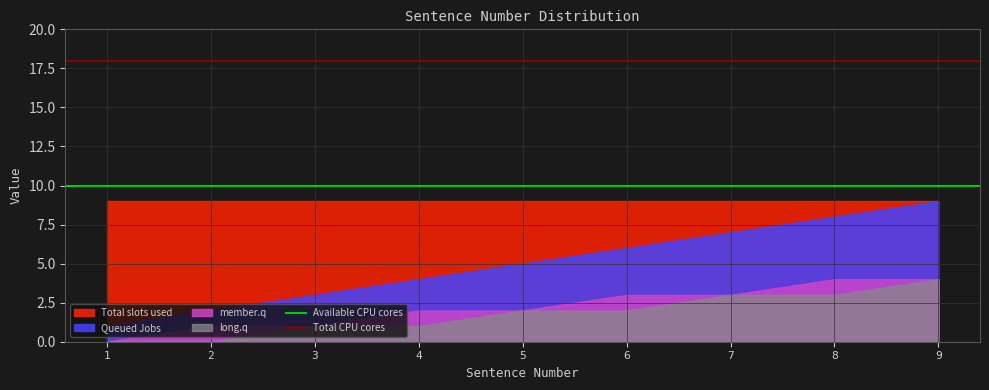

How many lines are shown in the chart?

4